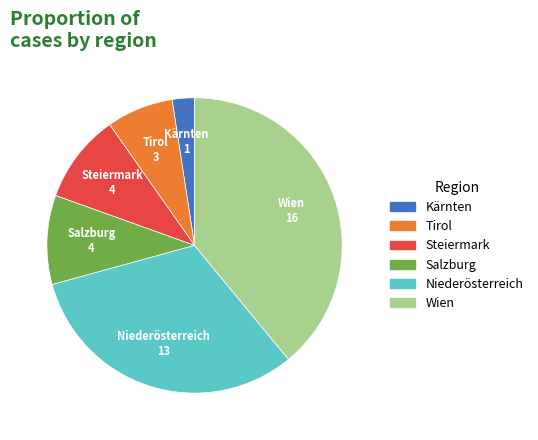

What is the smallest slice in the pie chart?

Kärnten